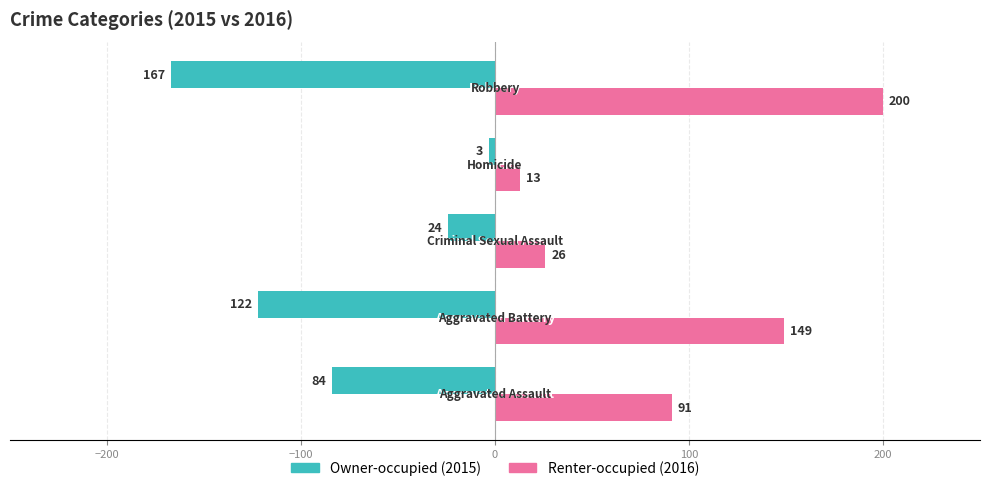

What is the smallest value displayed?

-167